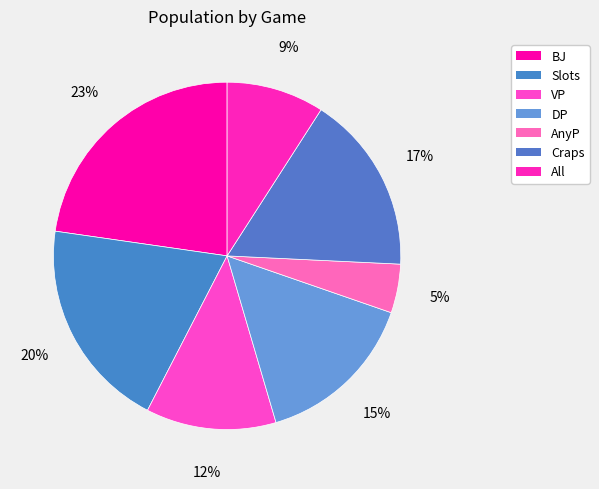

Count the number of slices in the pie.

7